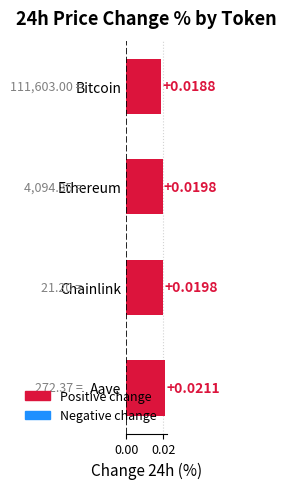

At which label is the value closest to 0?

Bitcoin